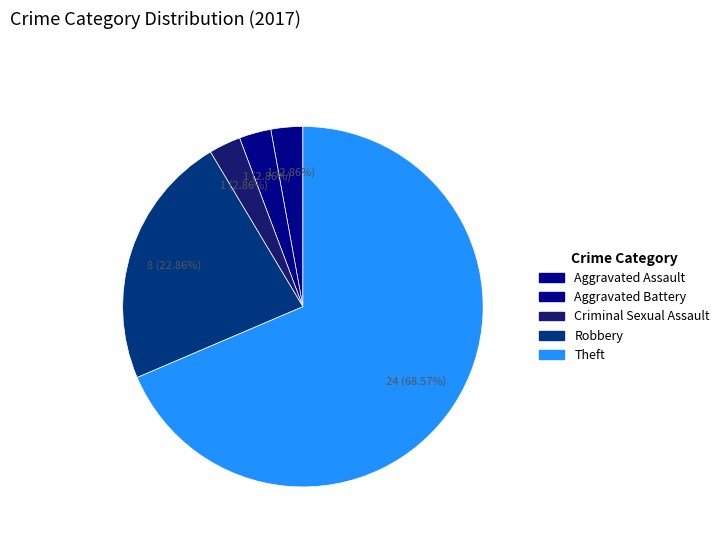

How many slices are in this pie chart?

5